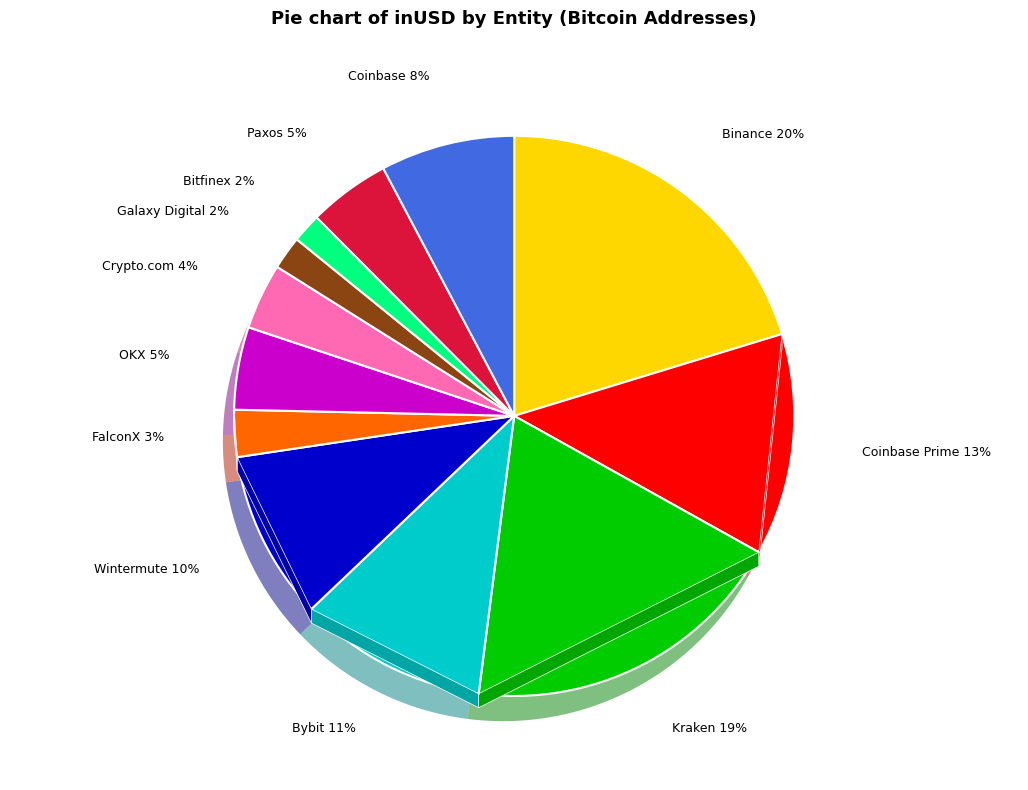

The Galaxy Digital slice represents 2% of the pie. True or false?

True